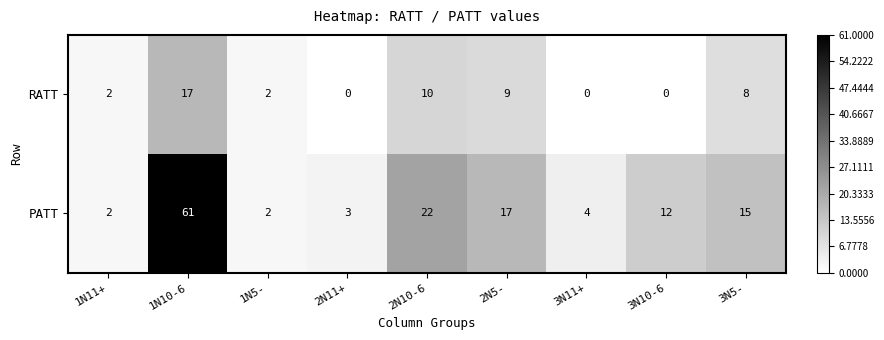

At which category does the chart reach its peak across all series?

1N10-6